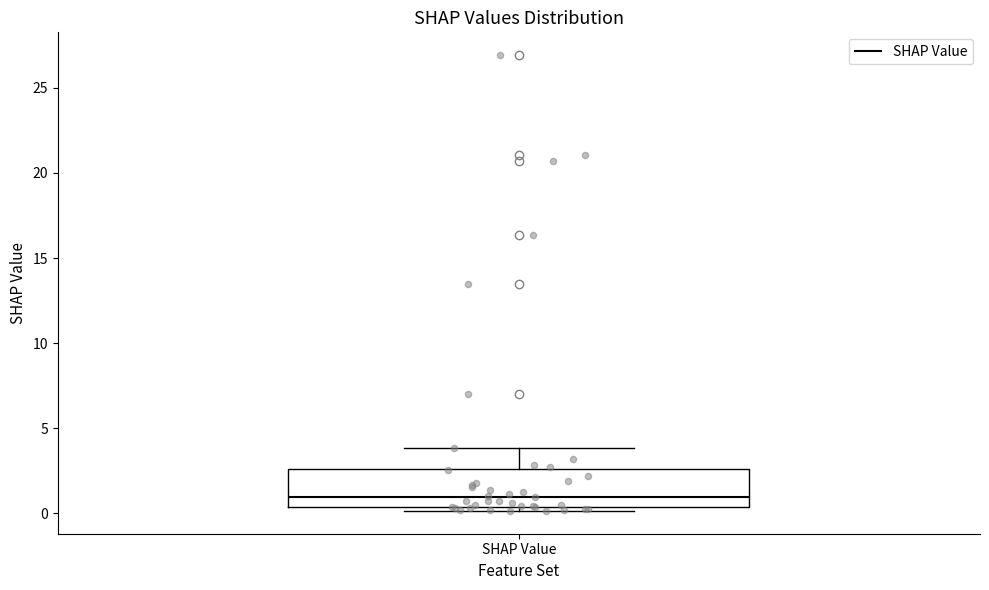

Read this box plot against the y-axis: the position of the median line, the range covered by the box, and the ends of both whiskers. The values are not printed on the chart, so give them approximately, as read against the axis.

median 1.0, box 0.5 to 2.5, whiskers 0.0 to 4.0